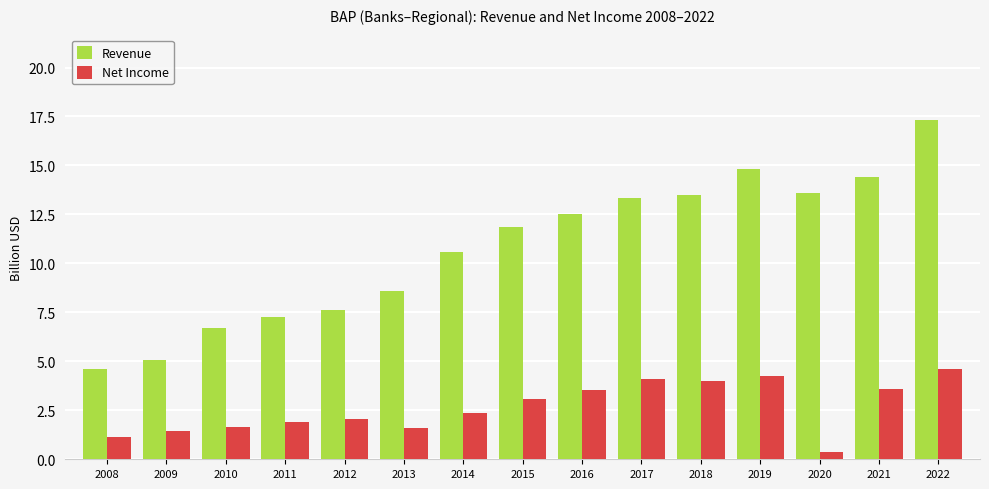

What is the total value across all series at 2009?

6.5